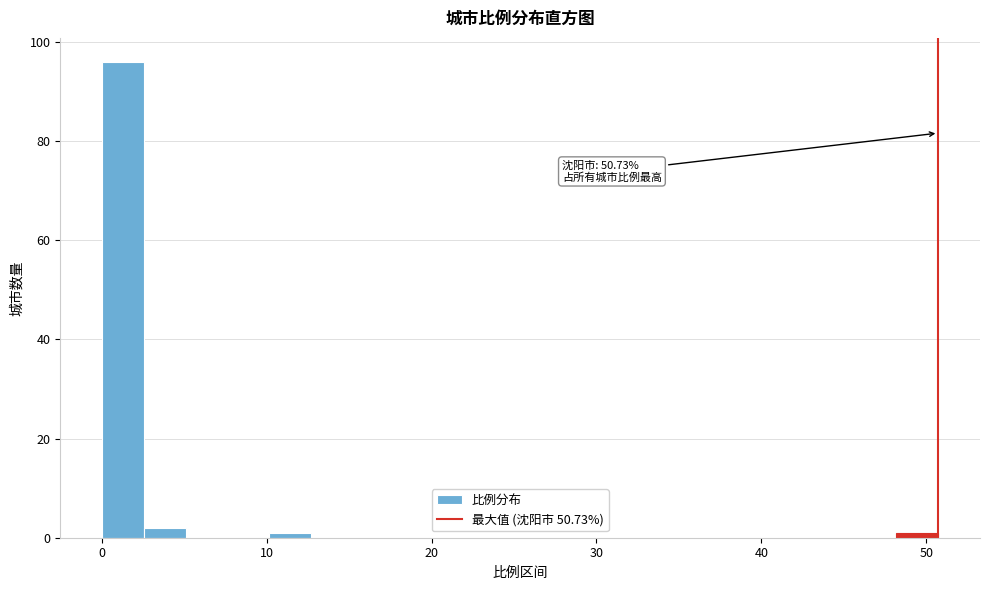

Read against the x-axis, roughly where is the centre of the tallest bar?

1